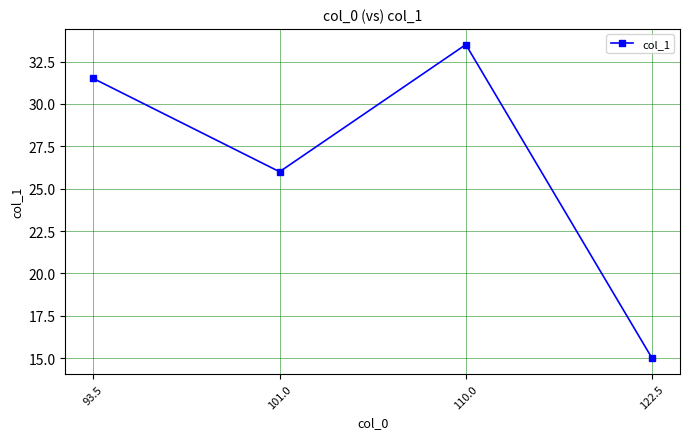

What is the sum of all values?

106.0